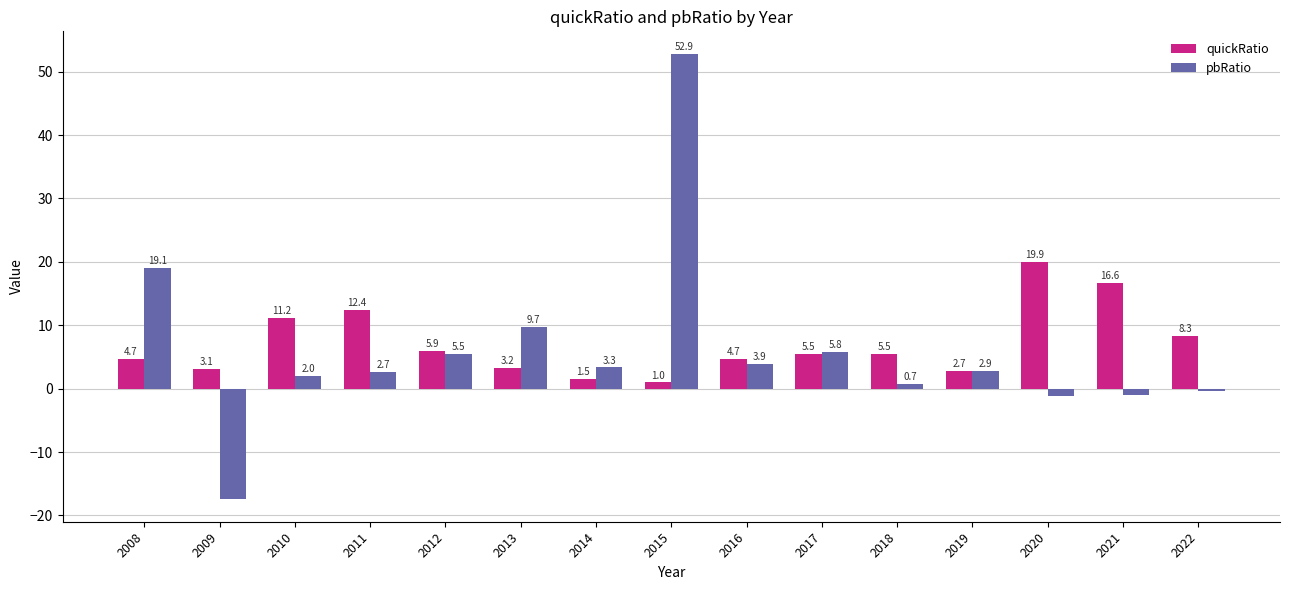

True or false: quickRatio has a value of 12.6 at 2022.

False